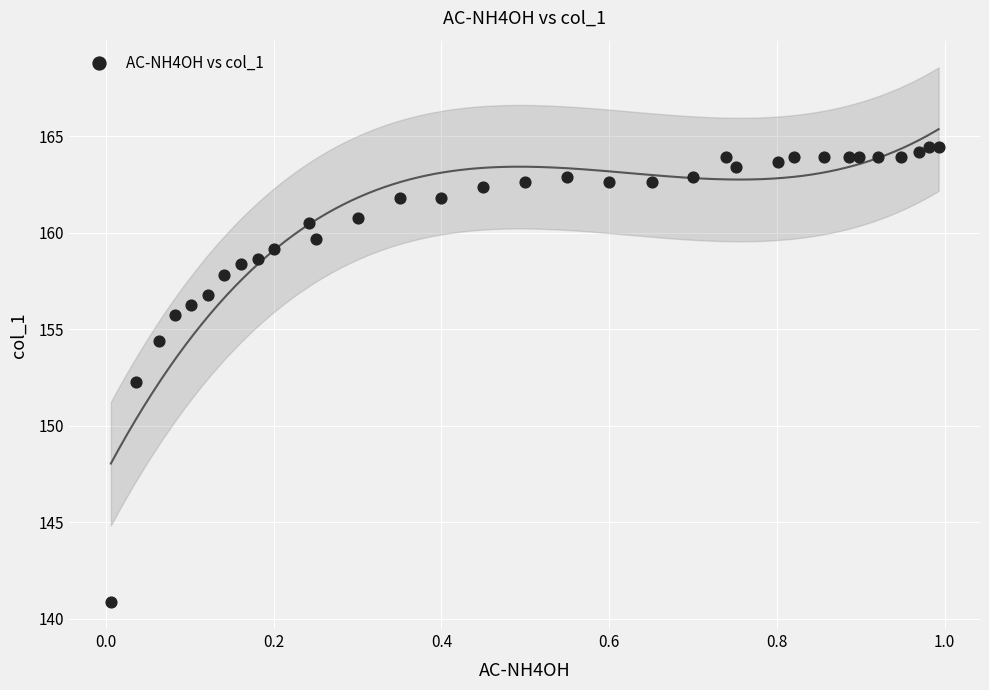

What is the range of Y values (max minus min)?

23.6